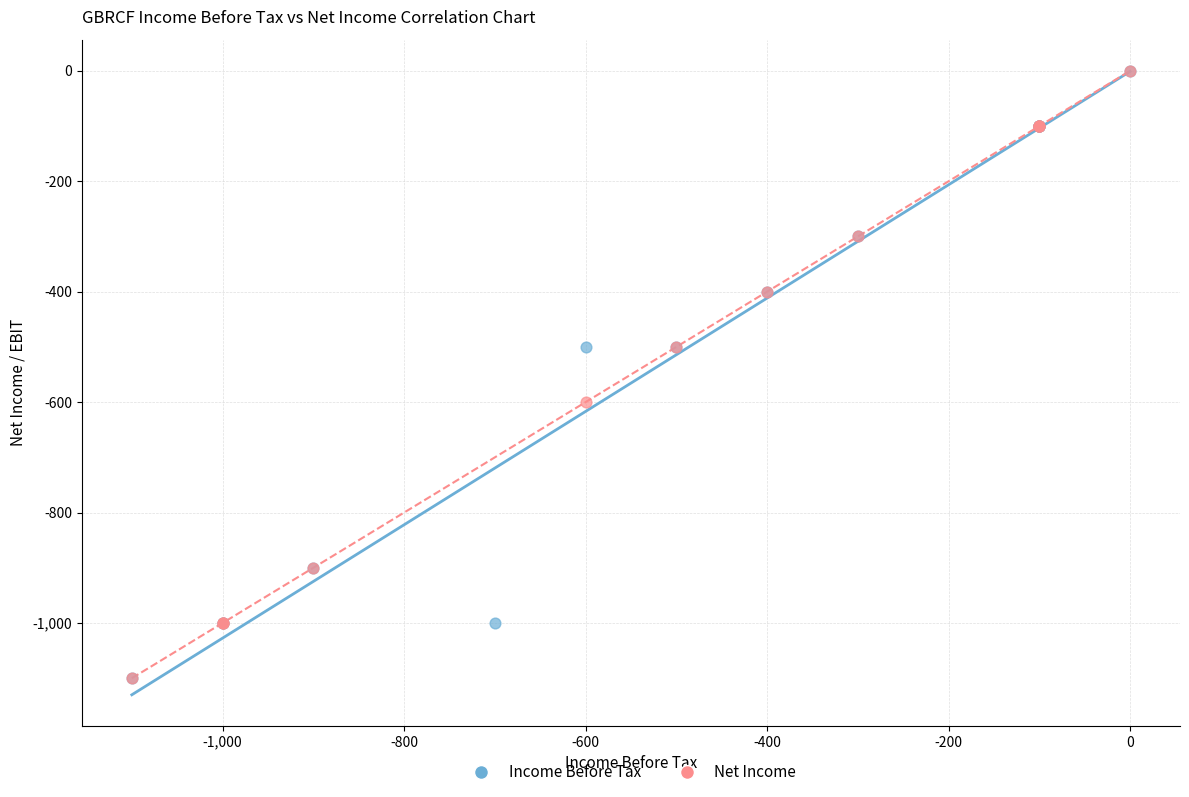

What are all the series names shown in the legend?

Income Before Tax, Net Income